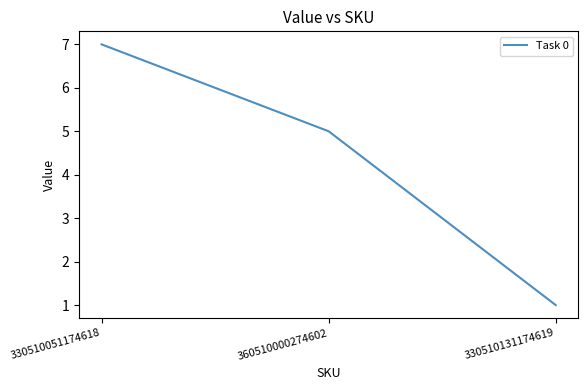

Rank the categories by value from lowest to highest.

330510131174619, 360510000274602, 330510051174618